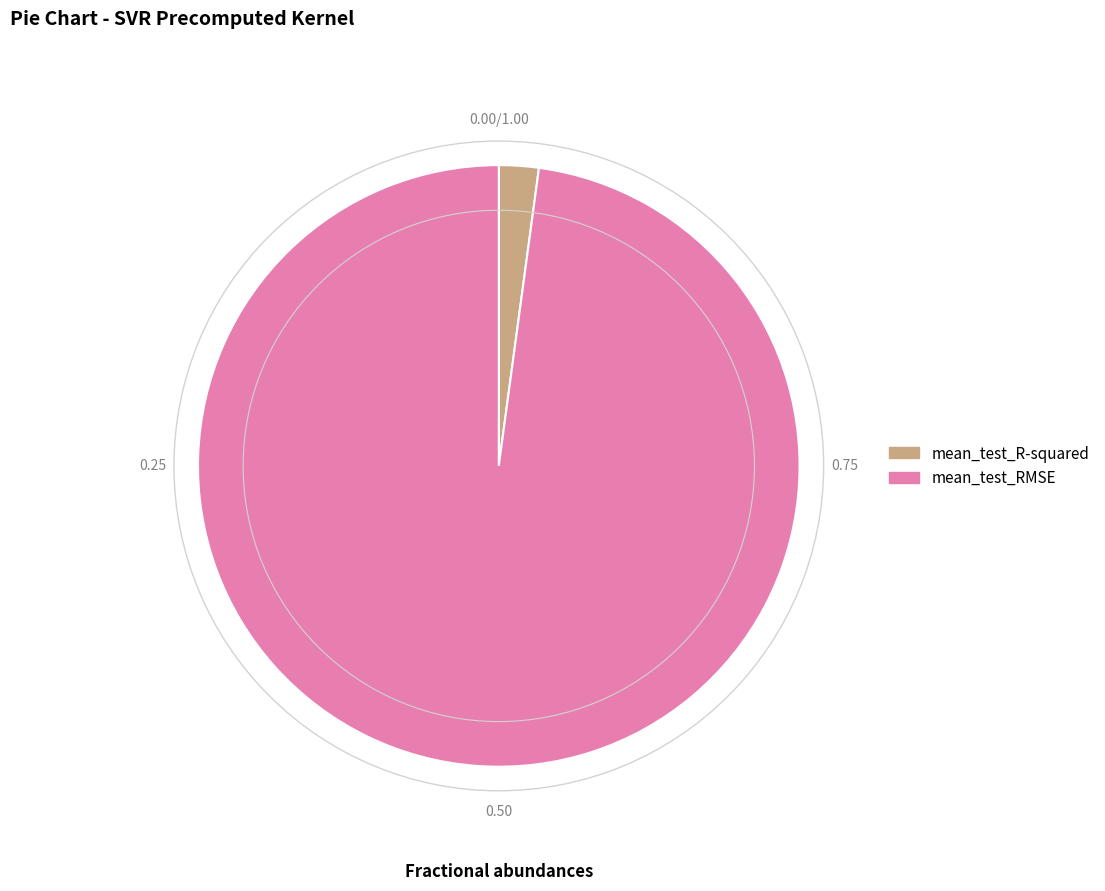

Is there any slice that represents more than half of the pie?

Yes